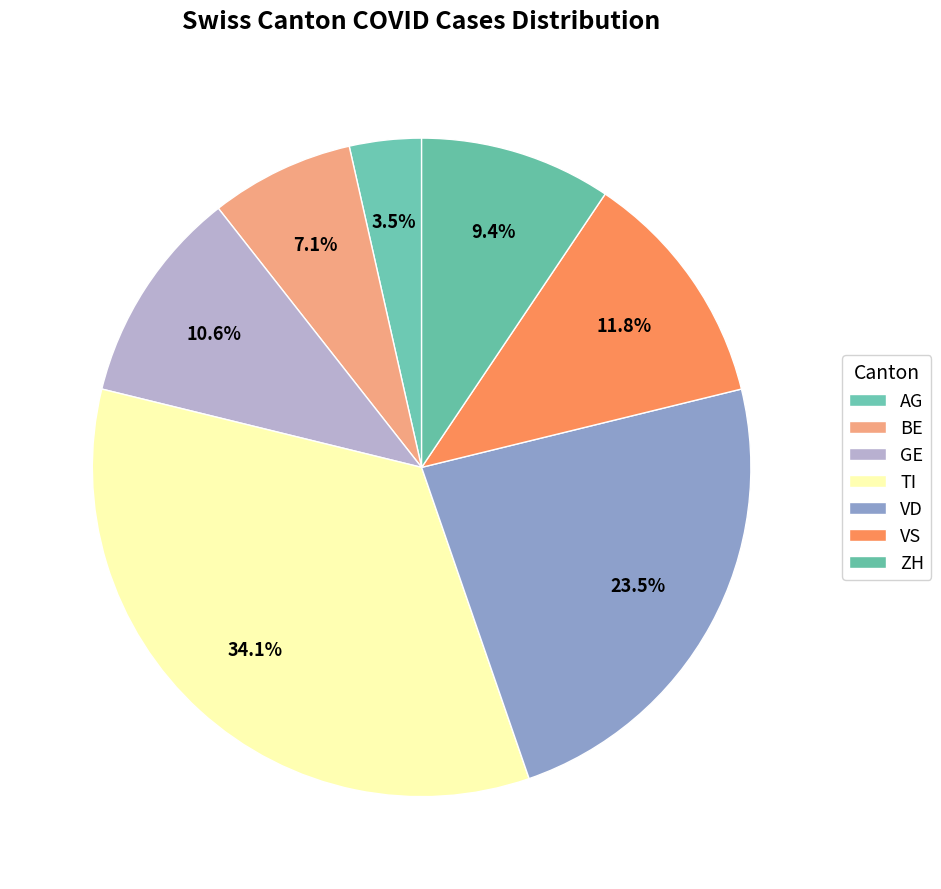

Is there any slice that represents more than half of the pie?

No